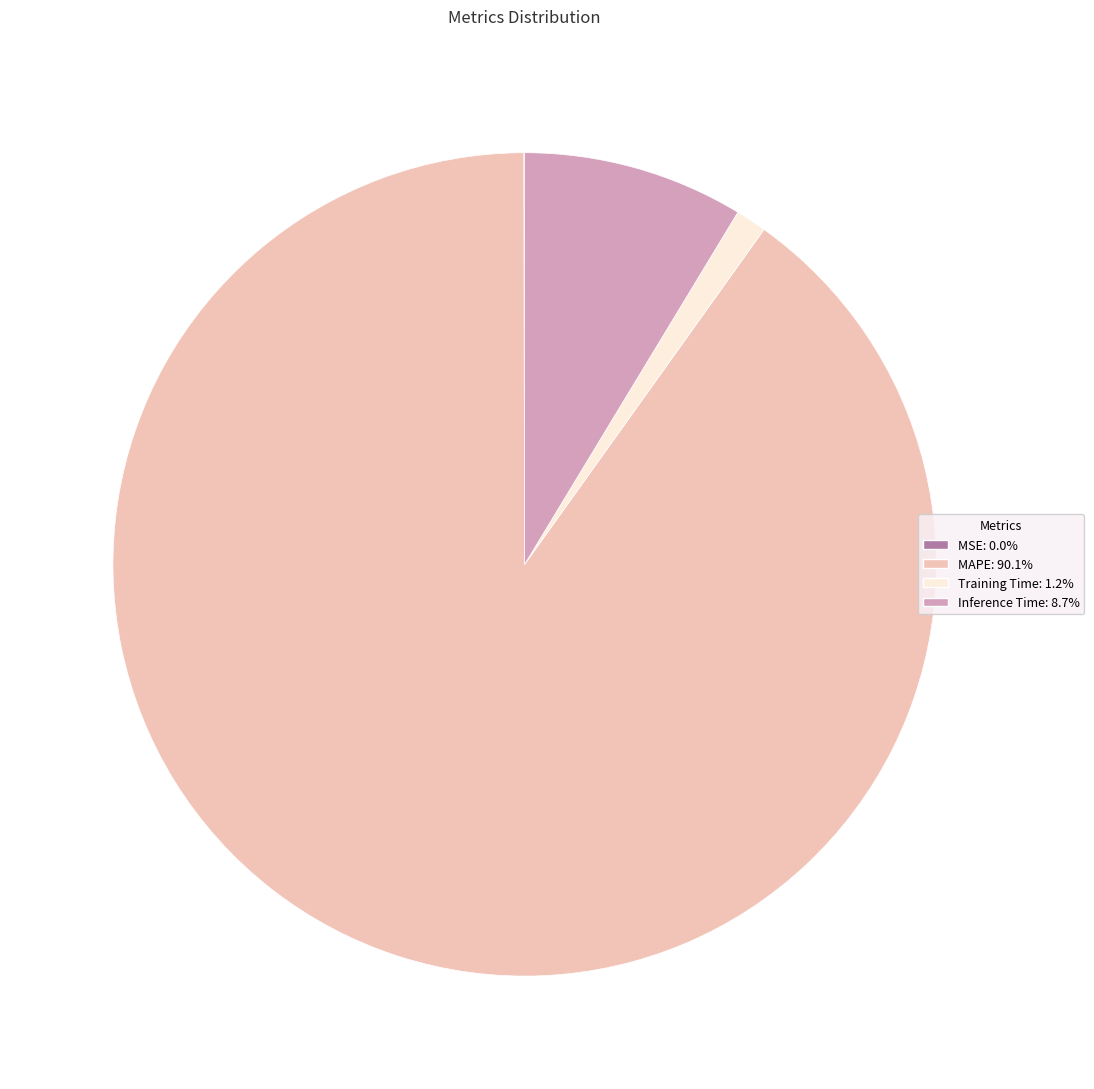

The Training Time slice represents 1% of the pie. True or false?

True